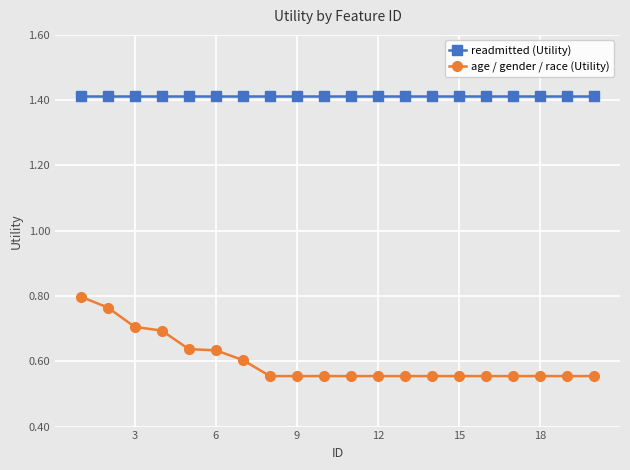

True or false: age / gender / race (Utility) and readmitted (Utility) intersect in this chart.

False